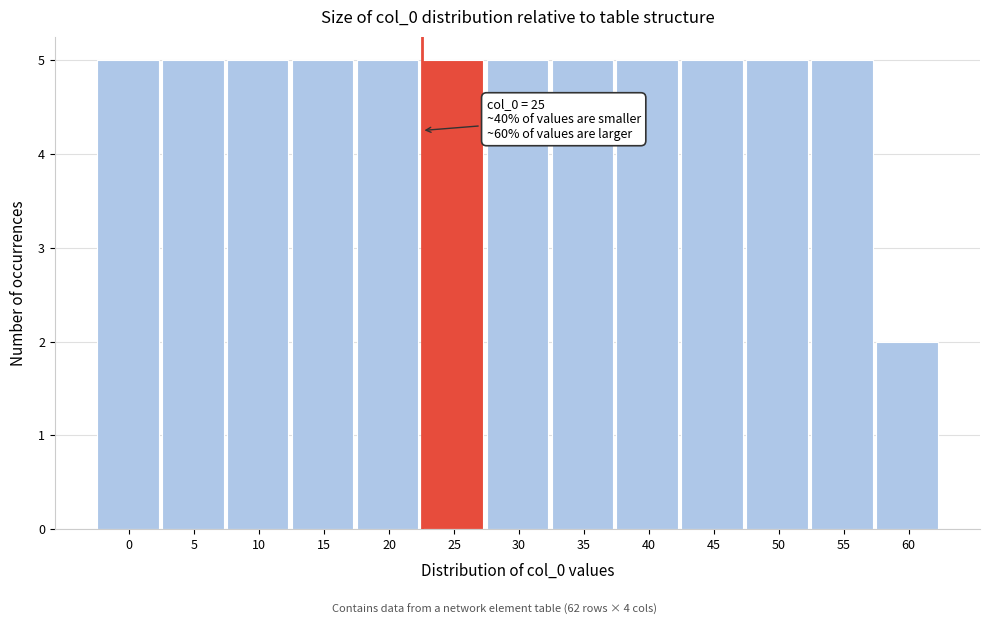

Reading right to left, transcribe all the data shown in this chart.

60=2	55=5	50=5	45=5	40=5	35=5	30=5	25=5	20=5	15=5	10=5	5=5	0=5